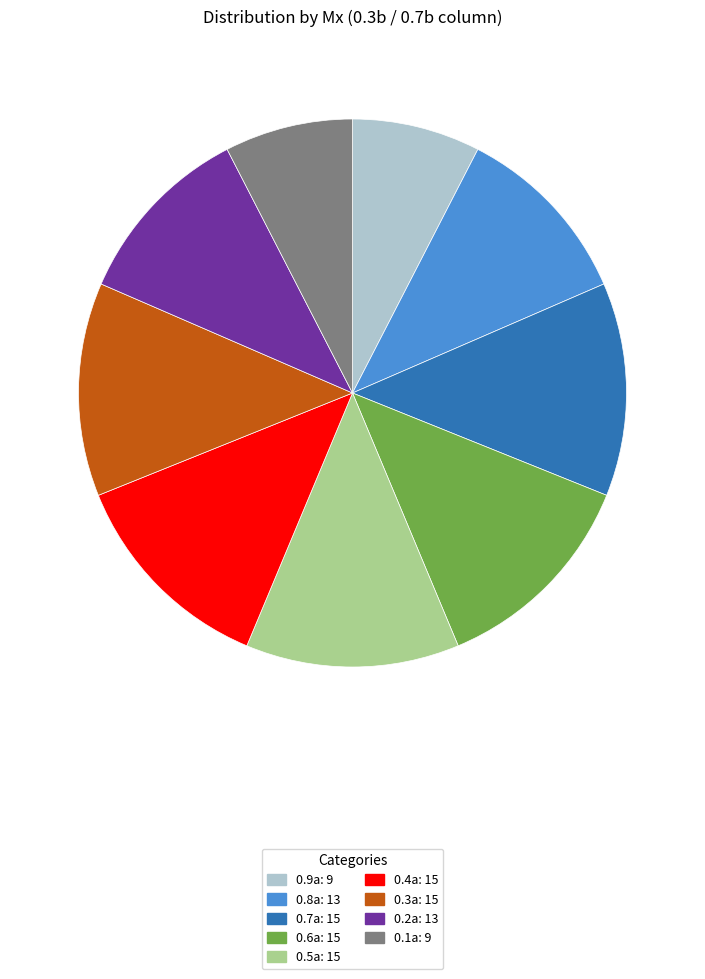

True or false: 0.4a accounts for 21% of the total.

False